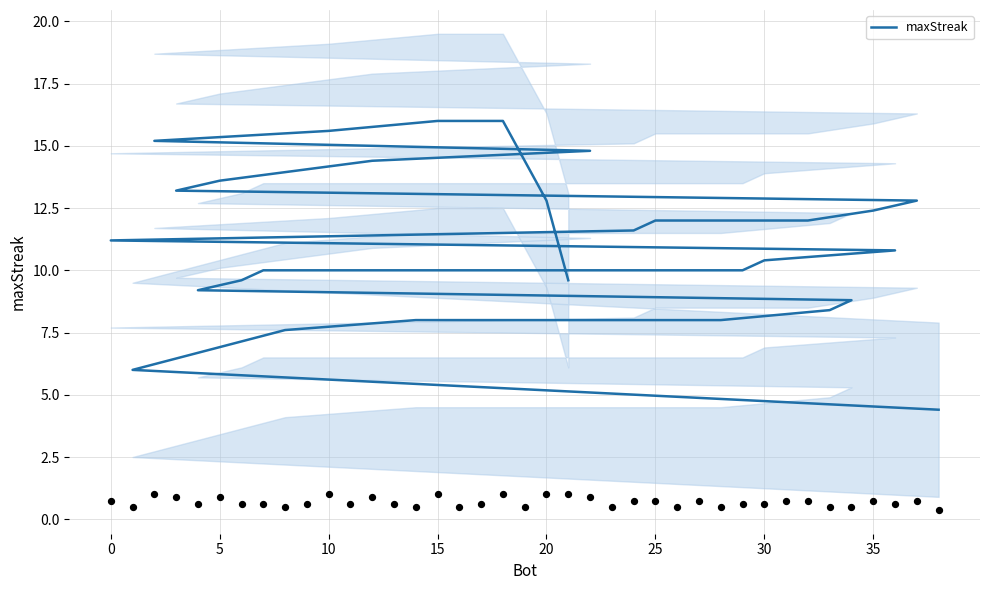

What is the change in value from 10 to 30?

-5.2